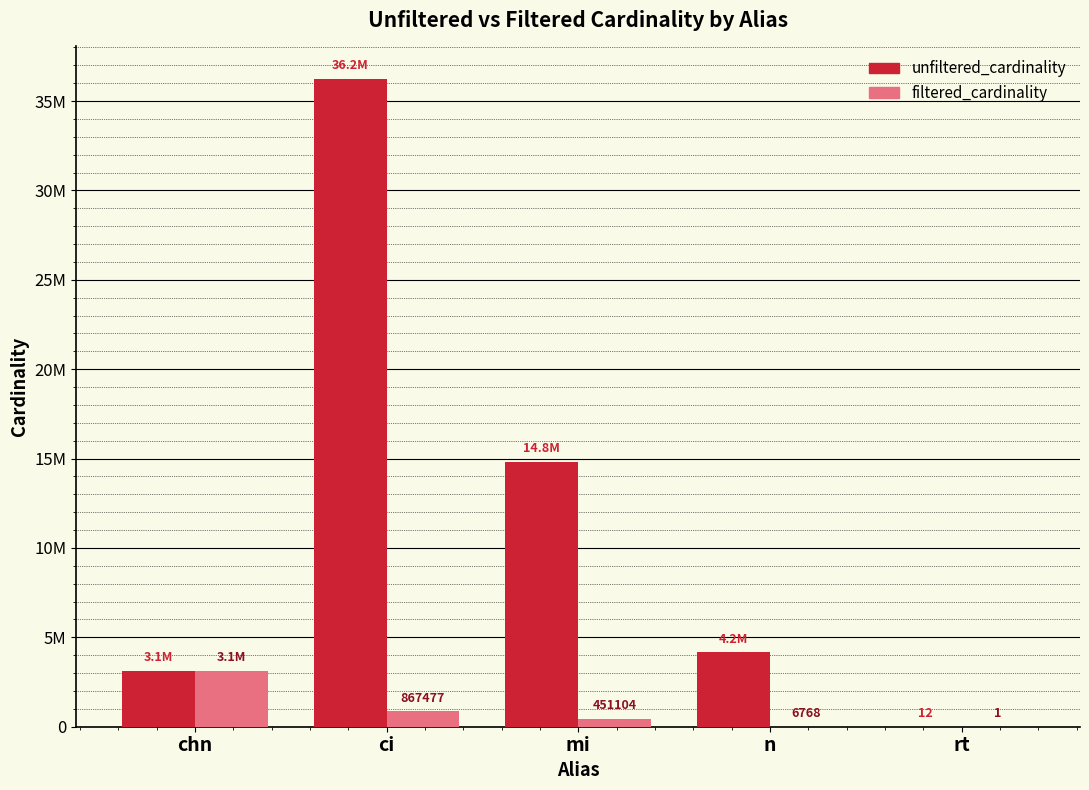

At how many categories does at least one series exceed 2186530?

4